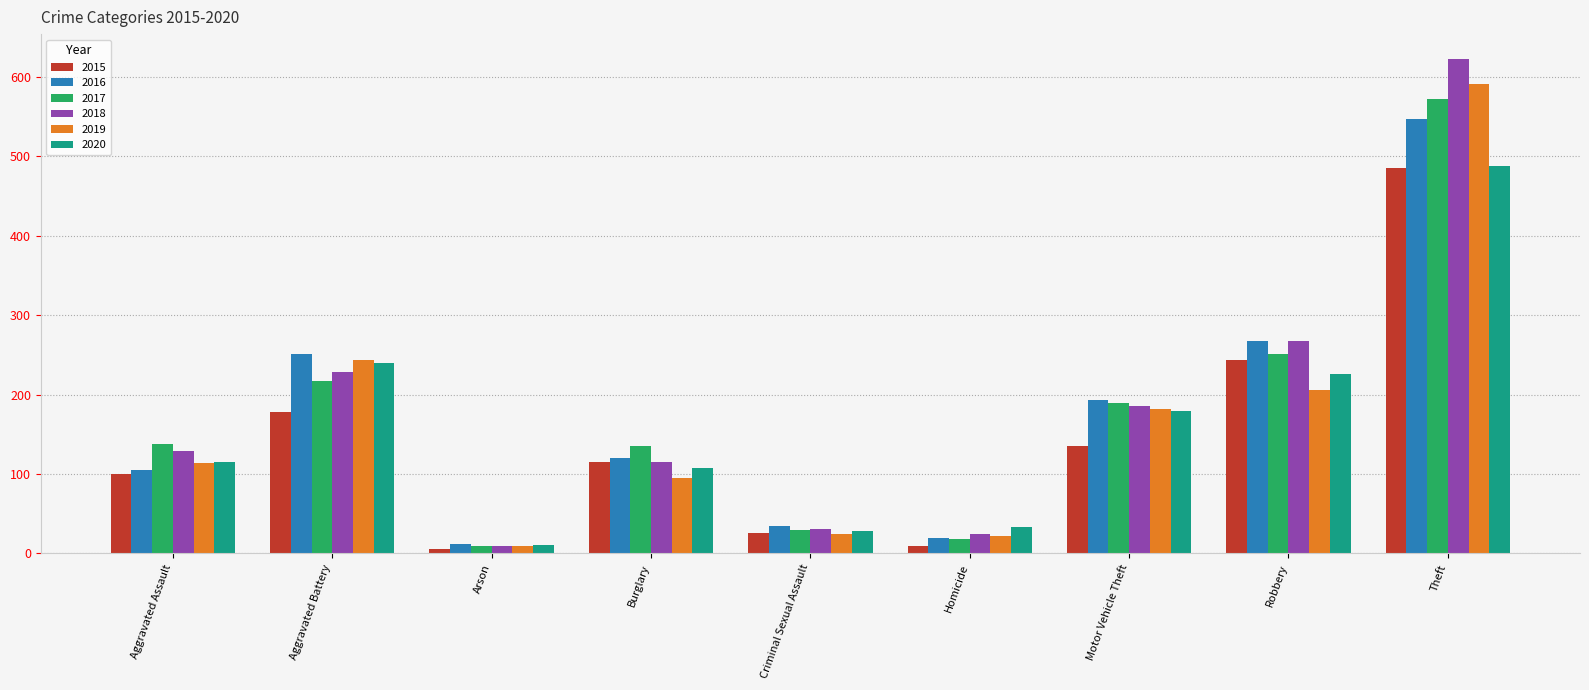

What is the spread (max minus min) of values at Robbery?

62